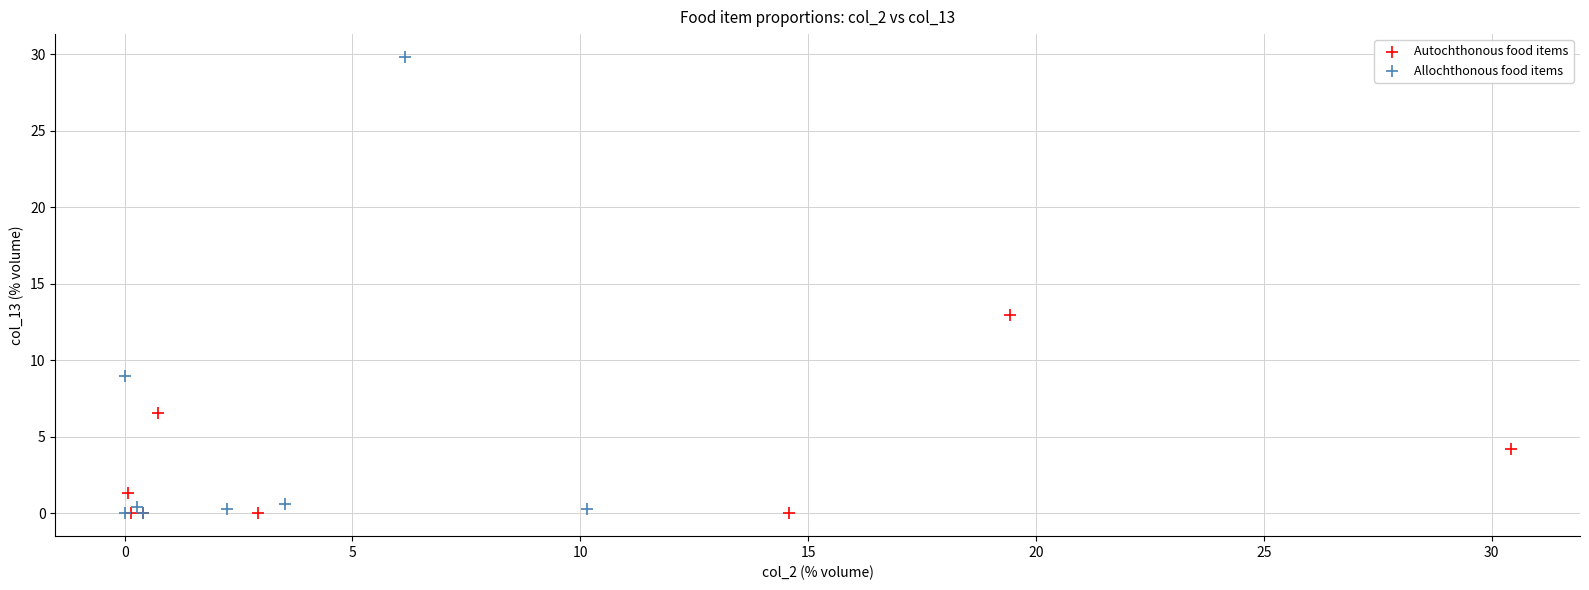

What are all the series names shown in the legend?

Autochthonous food items, Allochthonous food items